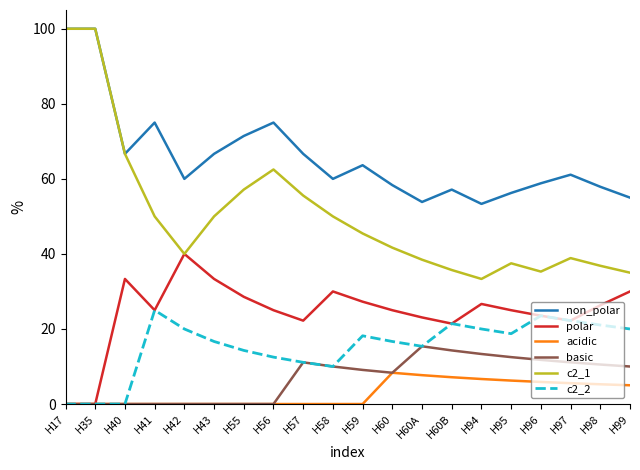

True or false: basic and c2_1 intersect in this chart.

False